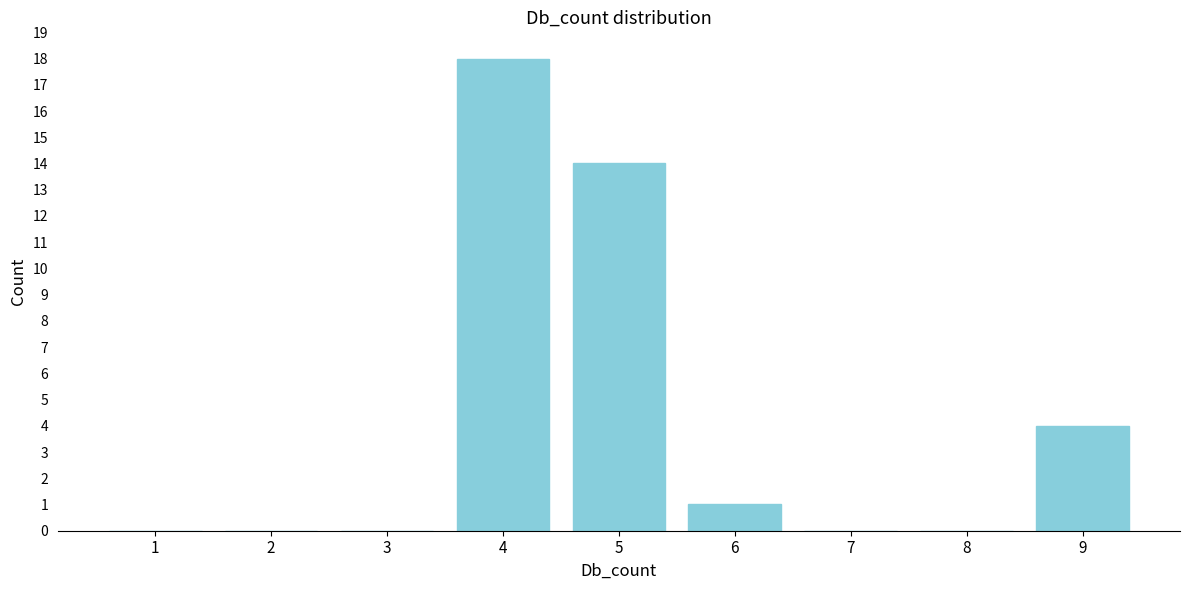

Reading left to right, transcribe all the data shown in this chart.

1=0	2=0	3=0	4=18	5=14	6=1	7=0	8=0	9=4